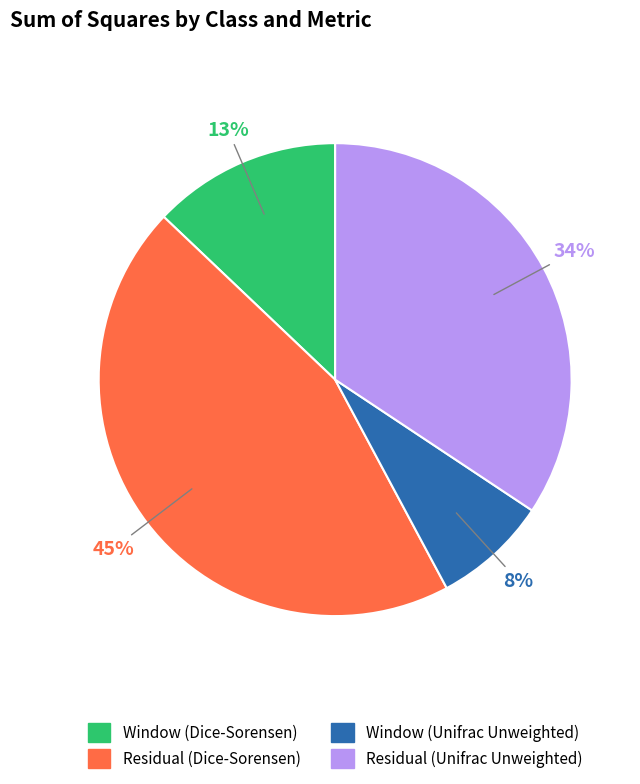

Combined, do Residual (Unifrac Unweighted) and Window (Unifrac Unweighted) account for over 50%?

No